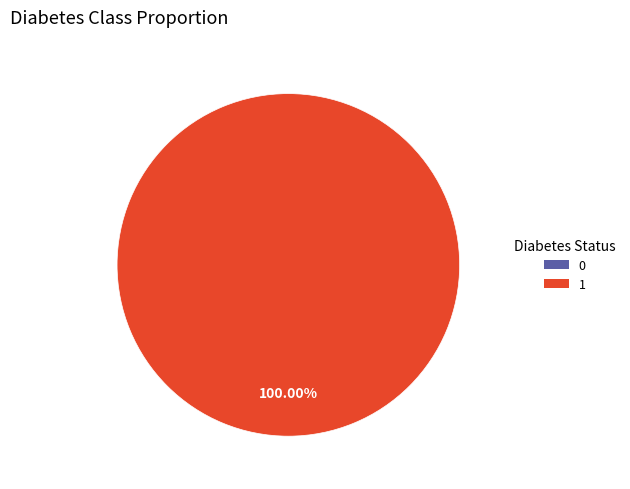

The 0 slice represents 0% of the pie. True or false?

True